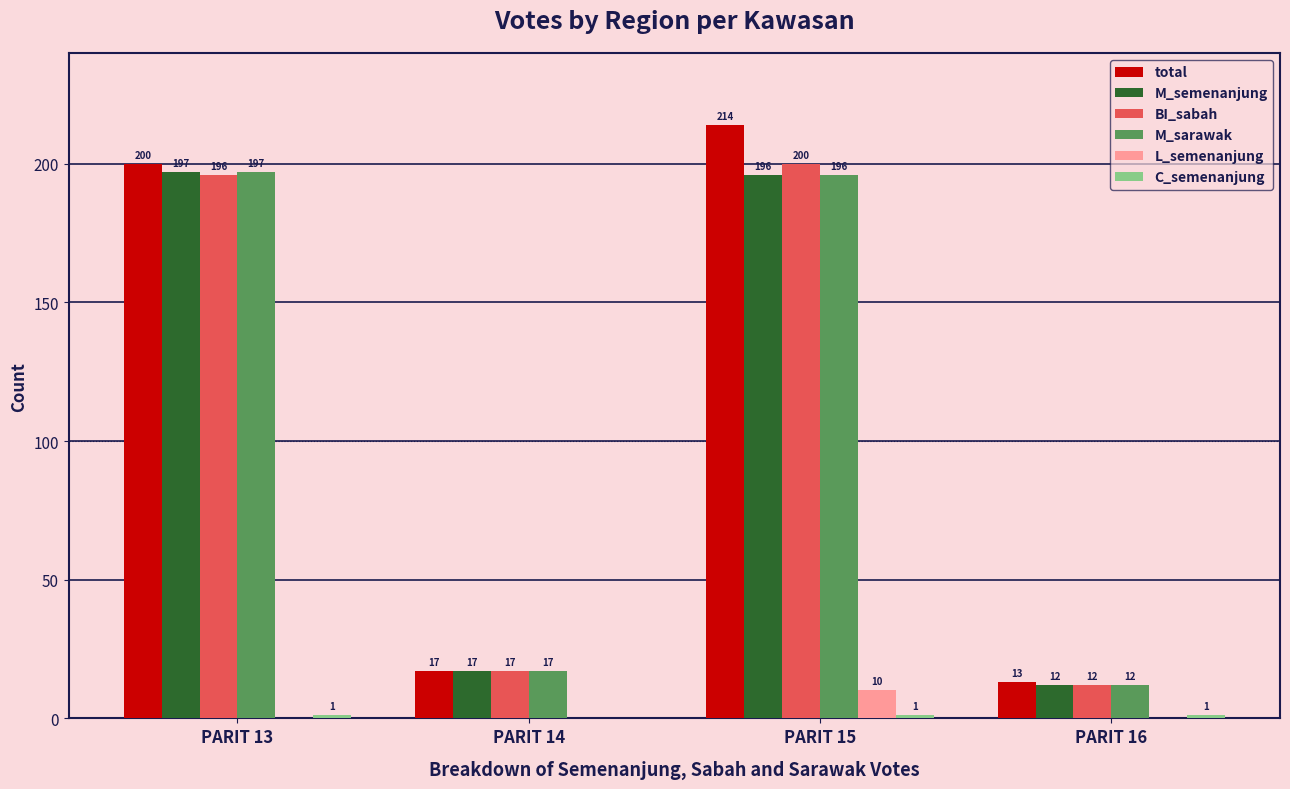

Is it true that total equals 200 at PARIT 13?

True